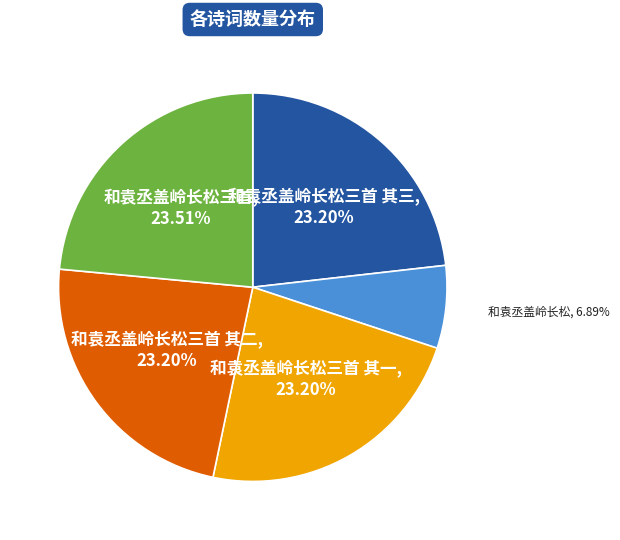

Does any single category account for the majority?

No